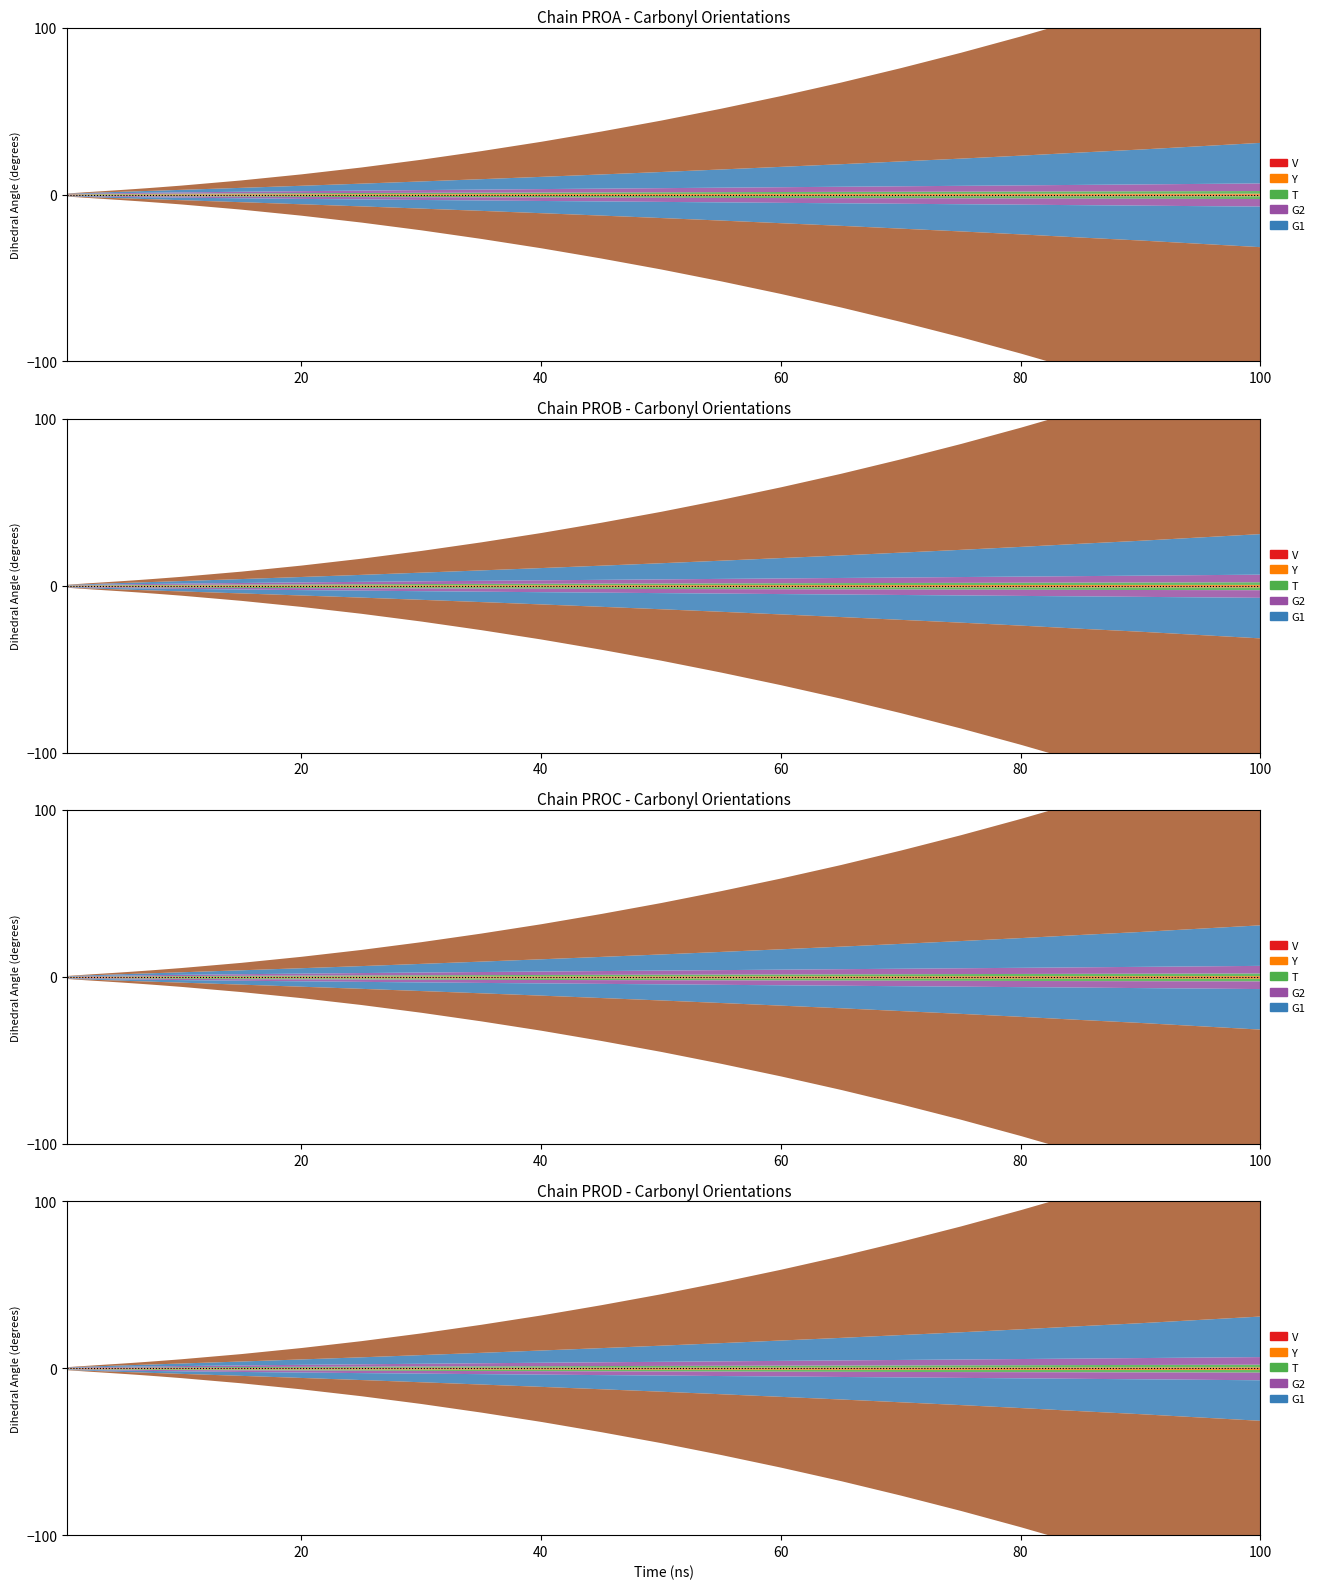

True or false: 0.1 and 0.06 cross at least once.

False